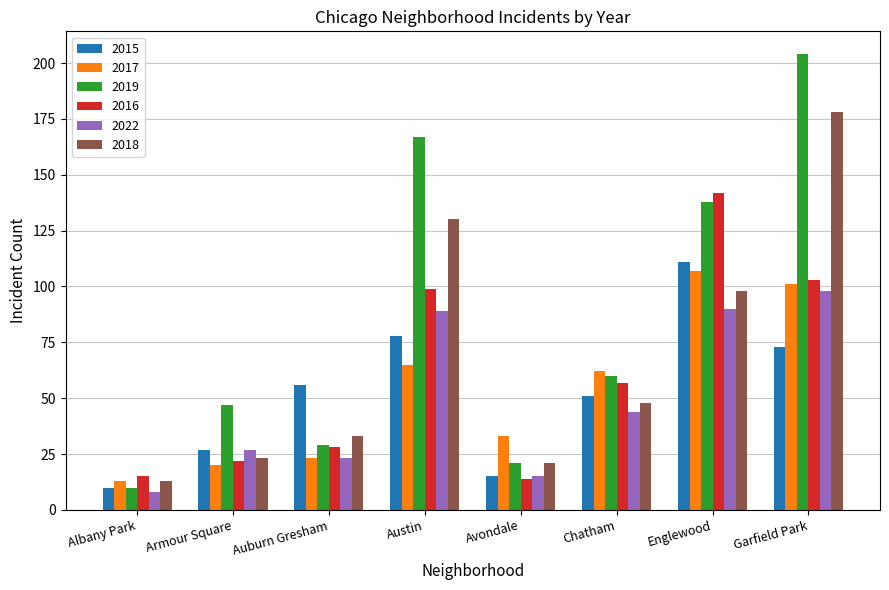

How many distinct data groups are displayed?

6